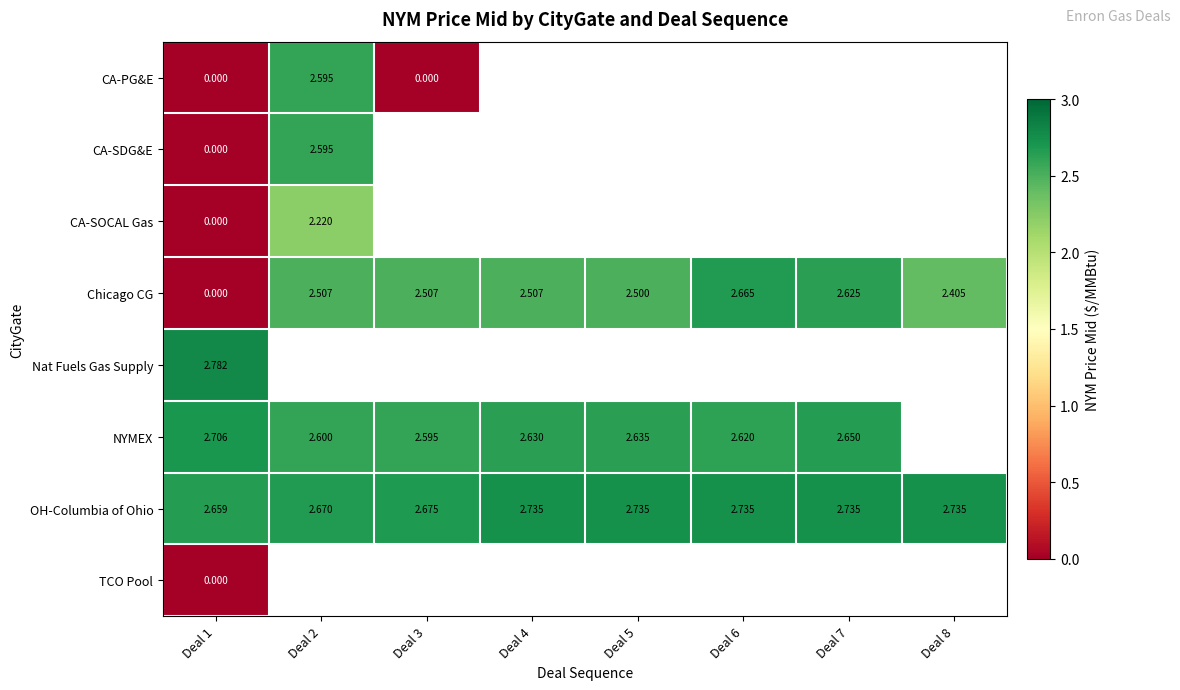

Rank the series by their maximum value, from highest to lowest.

Nat Fuels Gas Supply, OH-Columbia of Ohio, NYMEX, Chicago CG, CA-PG&E, CA-SDG&E, CA-SOCAL Gas, TCO Pool